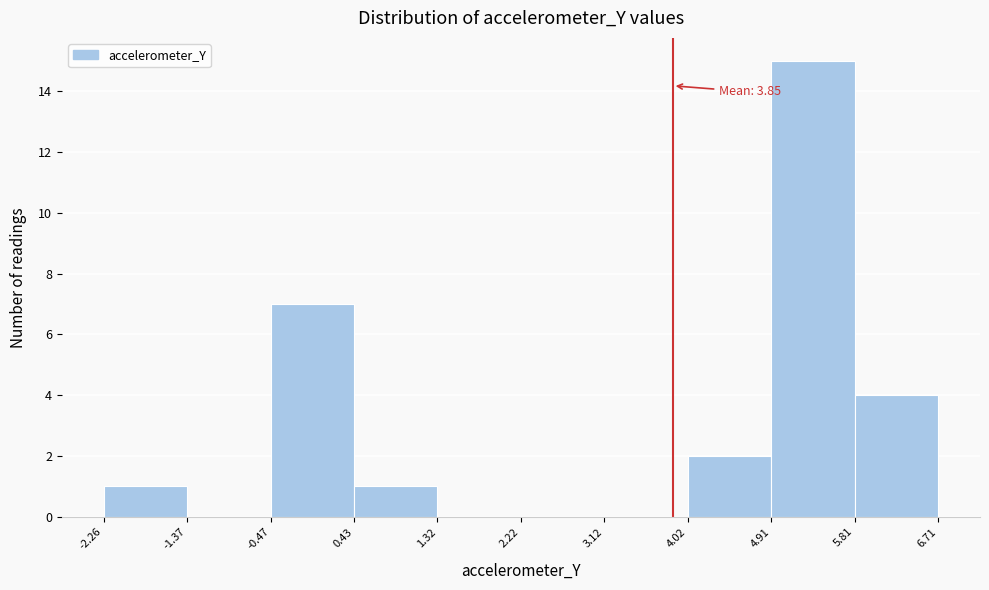

Over which range of the x-axis is the bar tallest?

4.91 to 5.81